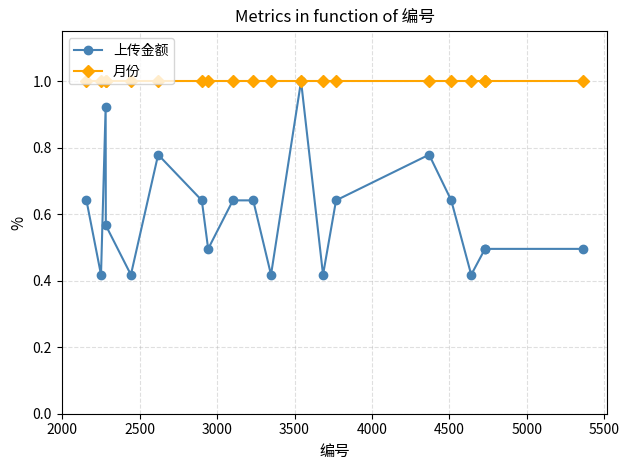

True or false: 上传金额 has more than 2 points higher than both neighbors.

True